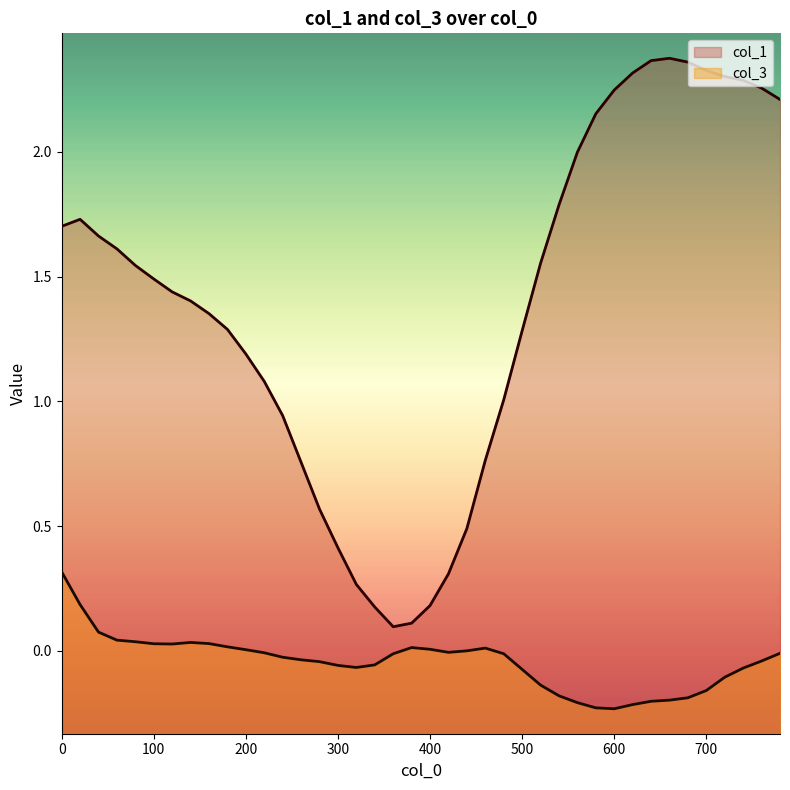

What is the maximum value shown in the chart?

2.4